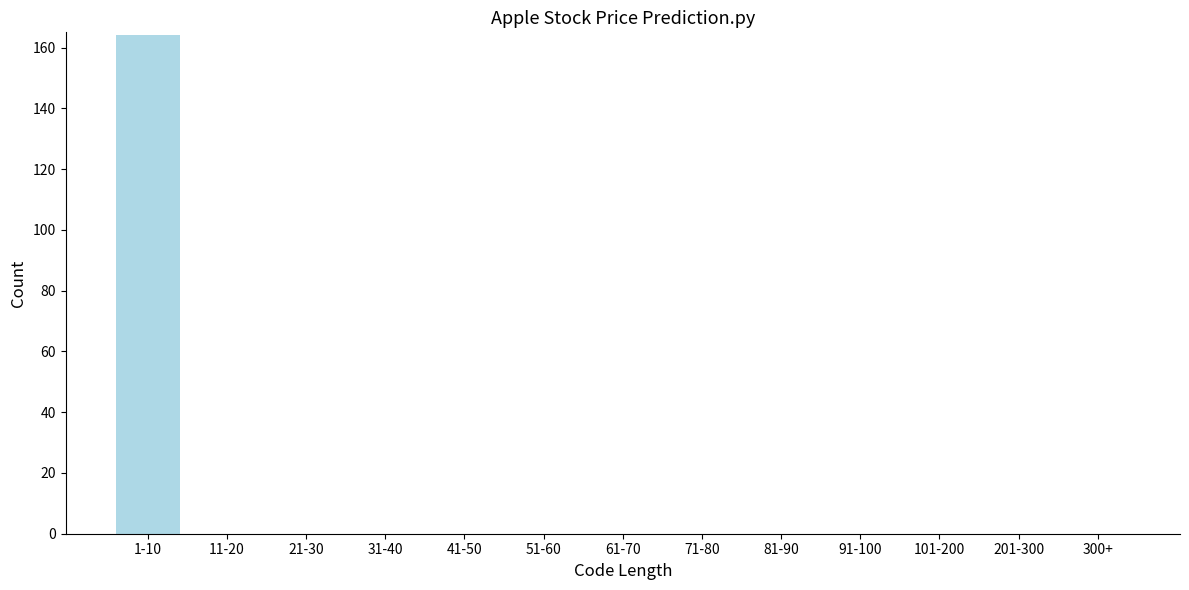

Reading left to right, what are all the values shown in this chart?

1-10=164	11-20=0	21-30=0	31-40=0	41-50=0	51-60=0	61-70=0	71-80=0	81-90=0	91-100=0	101-200=0	201-300=0	300+=0